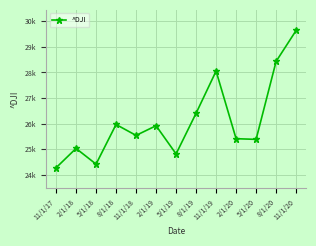

What is the value of the 3rd point from the left?

24415.8